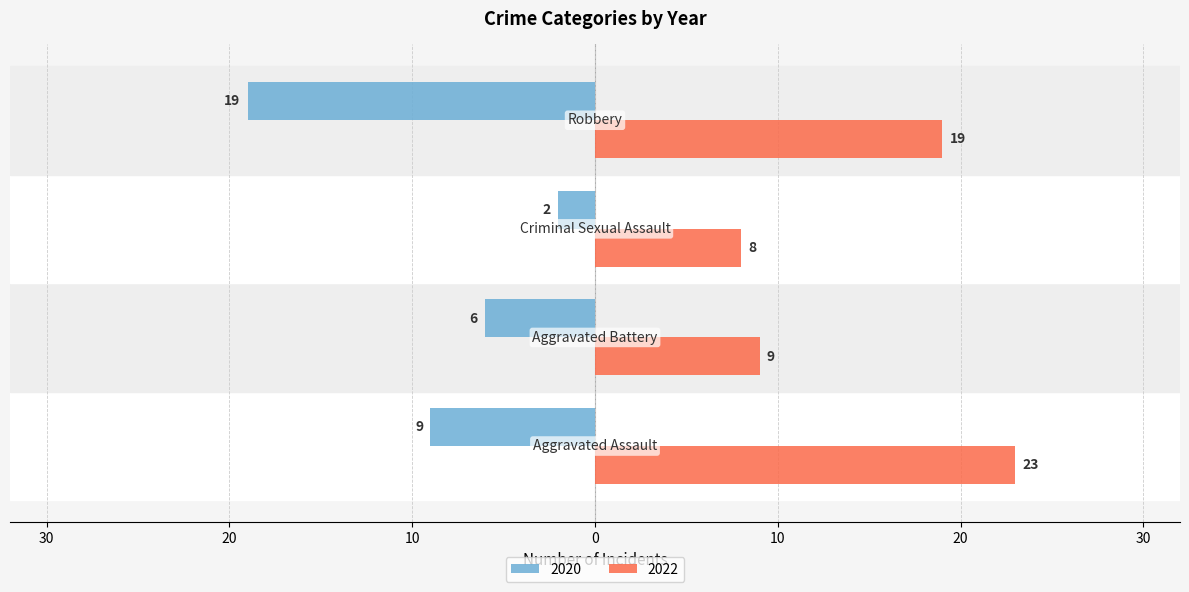

What is the label of the 3rd bar from the right?

Aggravated Battery